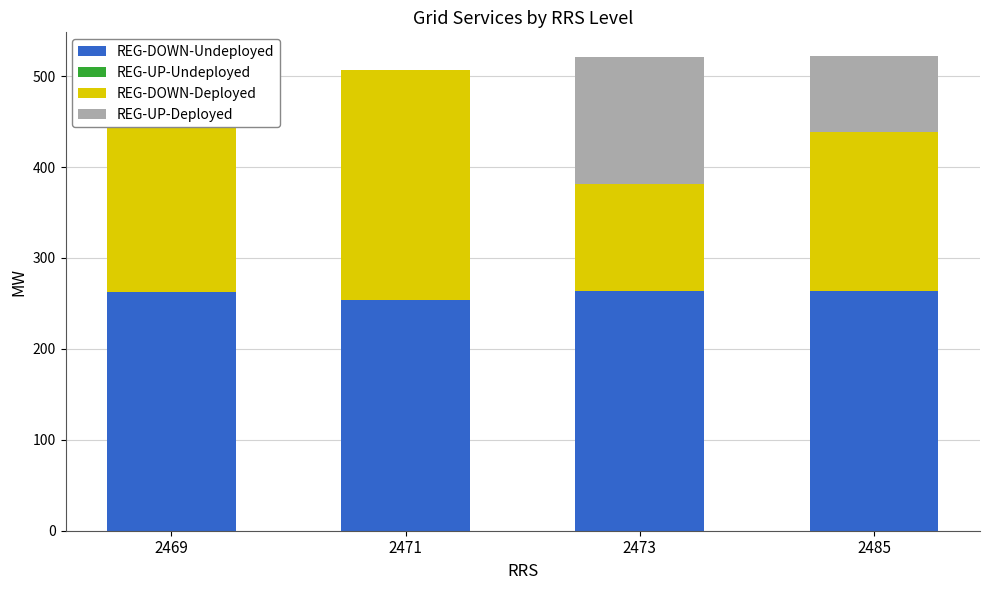

What is the total value across all series at 2473?

521